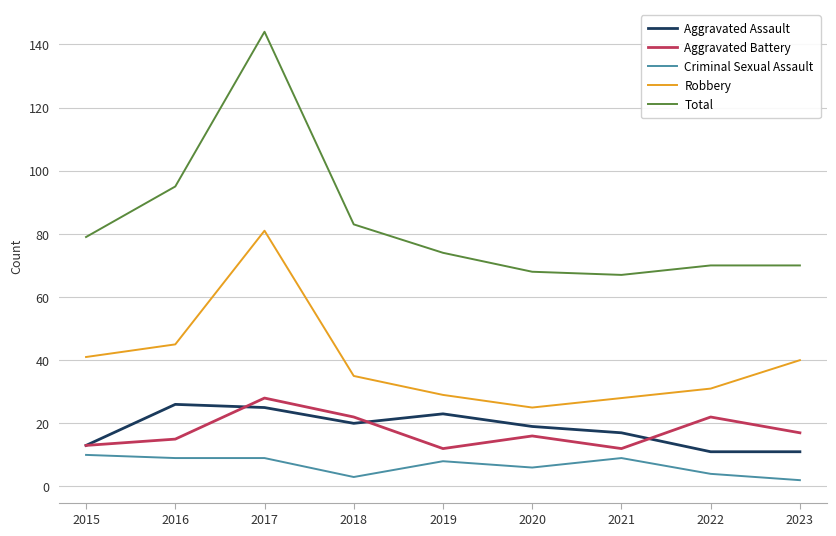

The value of Criminal Sexual Assault at 2022 is 4. True or false?

True